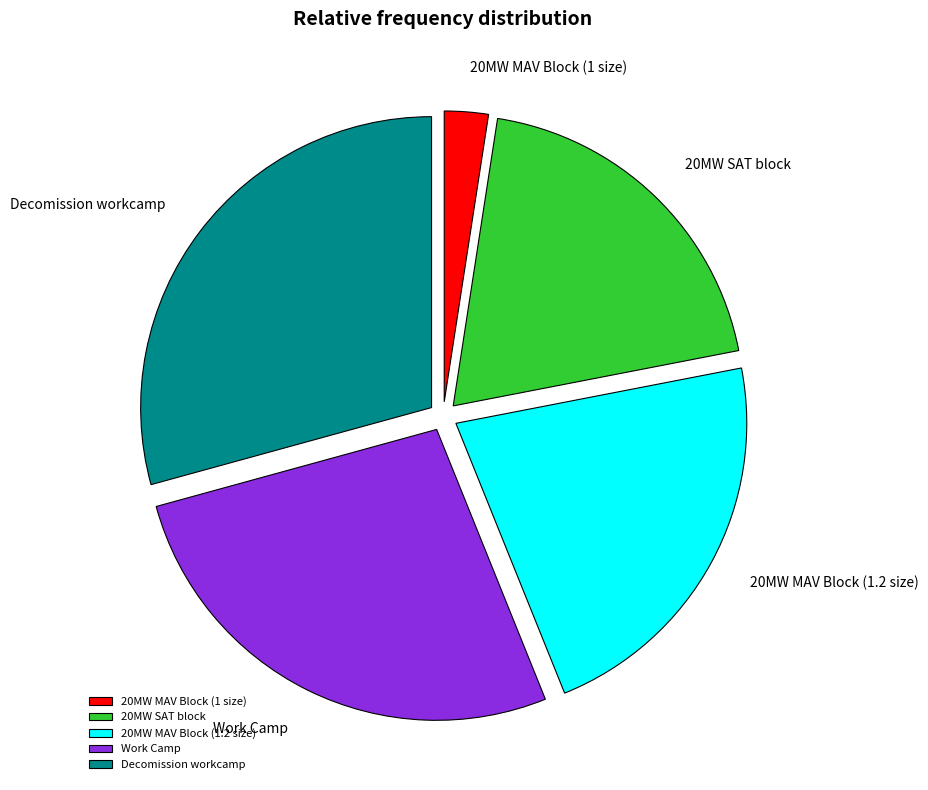

Does Decomission workcamp account for over 50% of the chart?

No